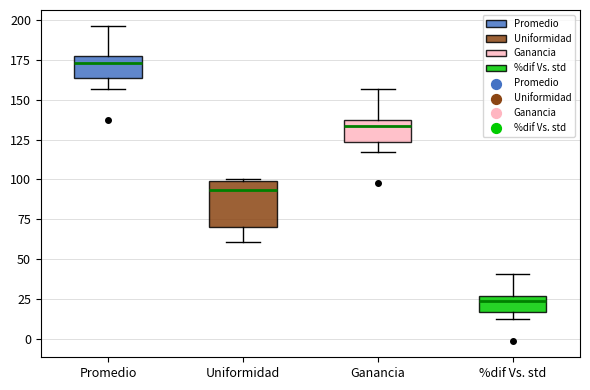

Which box has the lowest median line?

%dif Vs. std